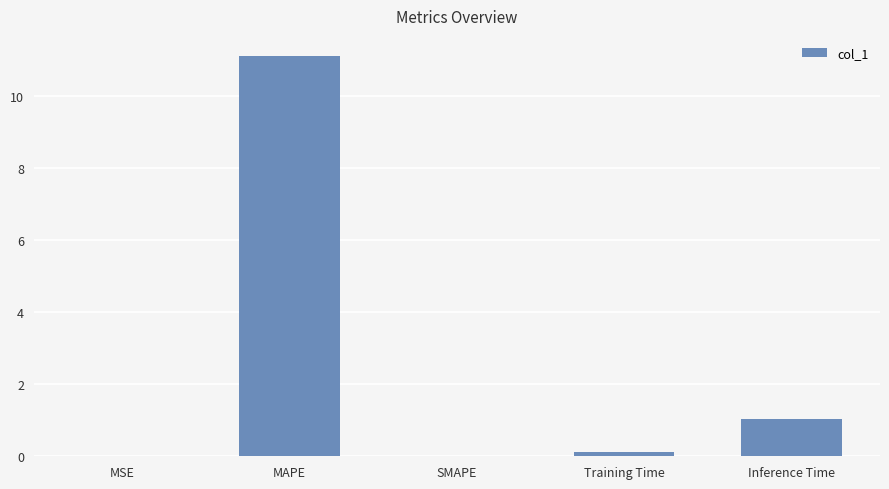

What is the greatest value displayed?

11.1